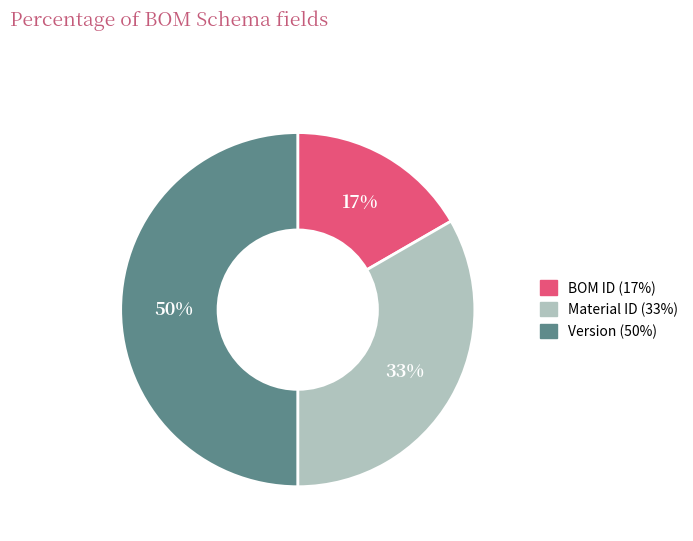

What is the largest slice in the pie chart?

Version